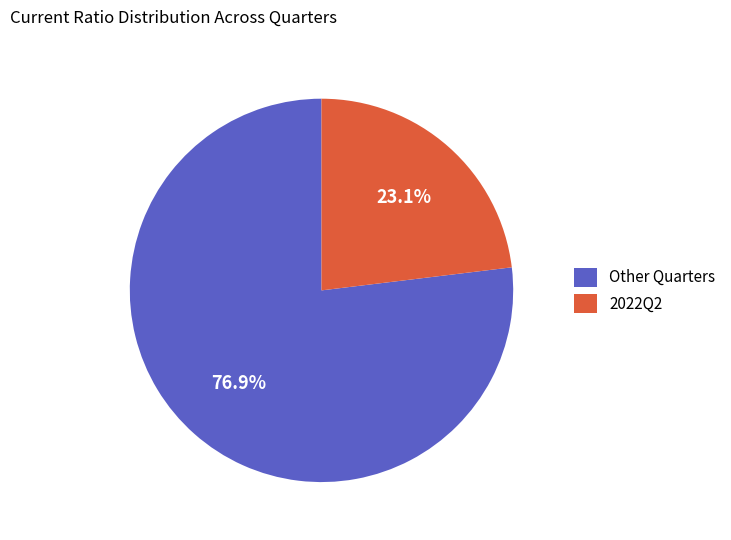

Combined, what portion of the pie is Other Quarters and 2022Q2?

100.0%